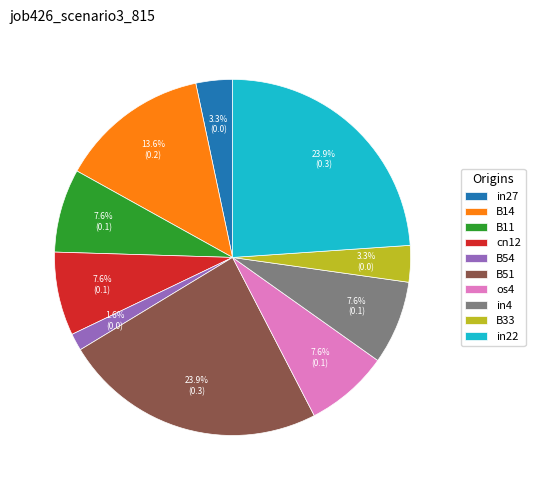

Is there any slice that represents more than half of the pie?

No